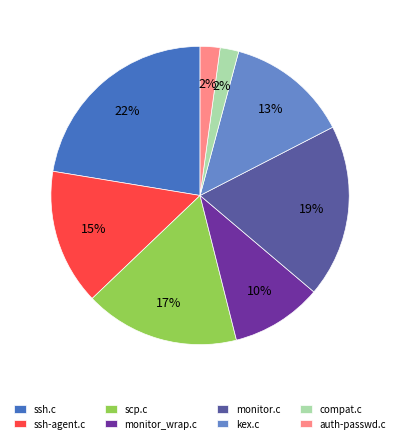

To the nearest percent, what is the combined percentage of auth-passwd.c and compat.c?

4%